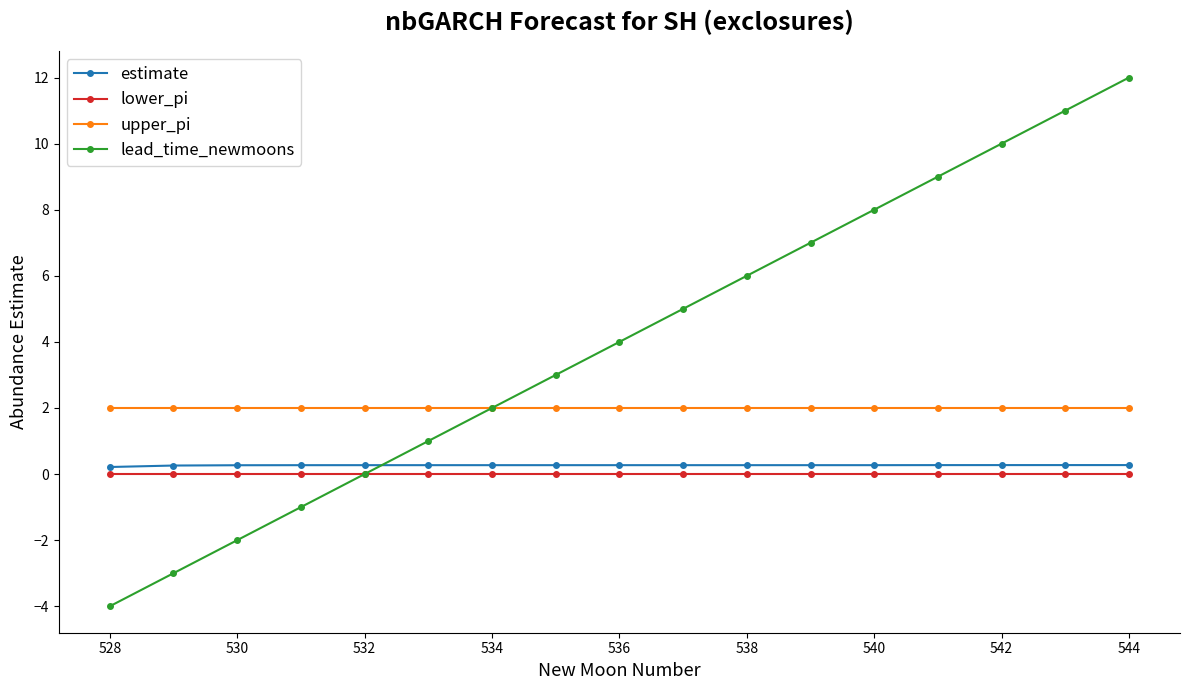

True or false: upper_pi and lower_pi intersect in this chart.

False